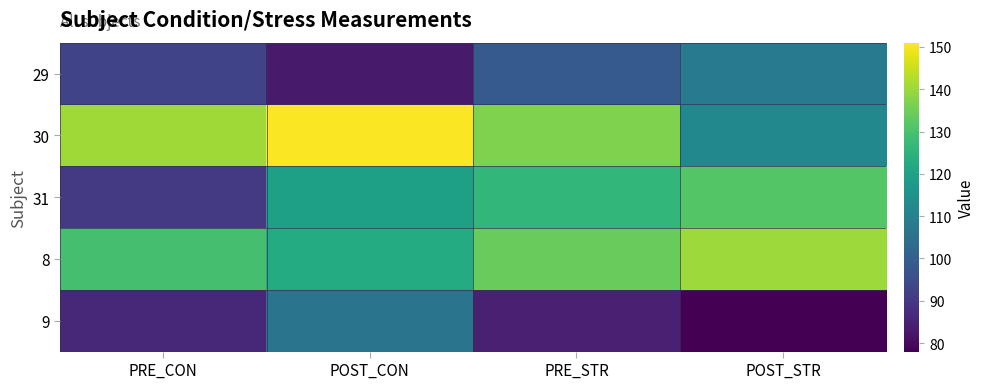

Which label corresponds to the largest value in the chart?

POST_CON